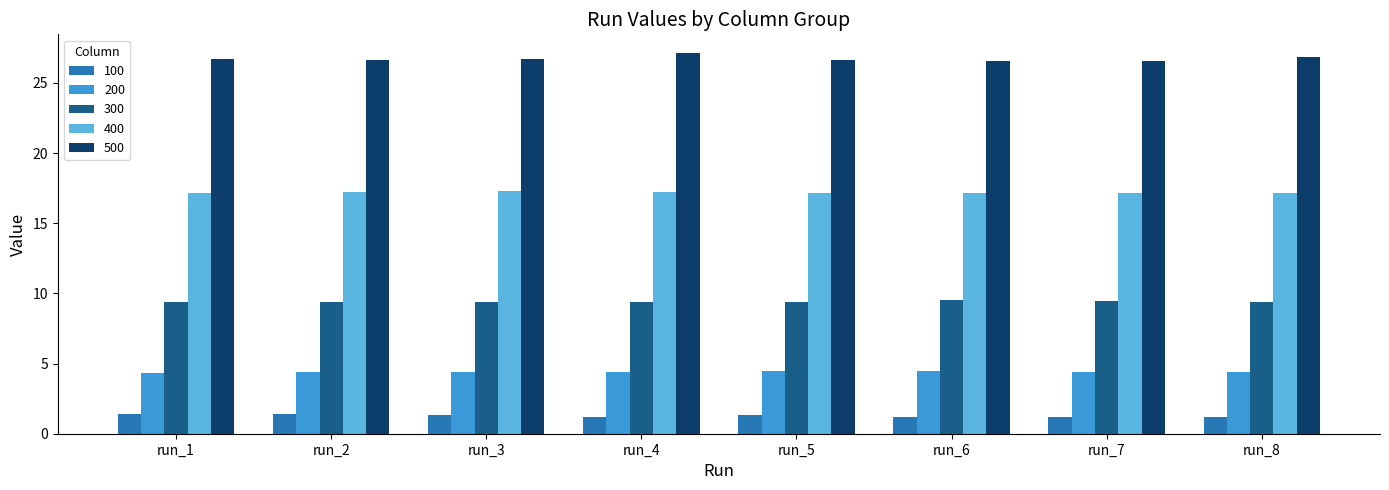

The value of 500 at run_8 is 40.6. True or false?

False